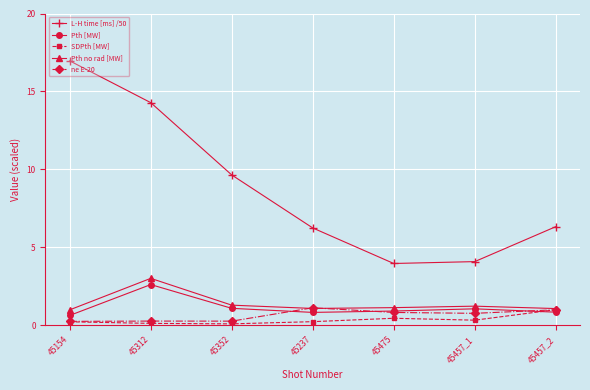

The value of Pth [MW] at 45312 is 3.4. True or false?

False